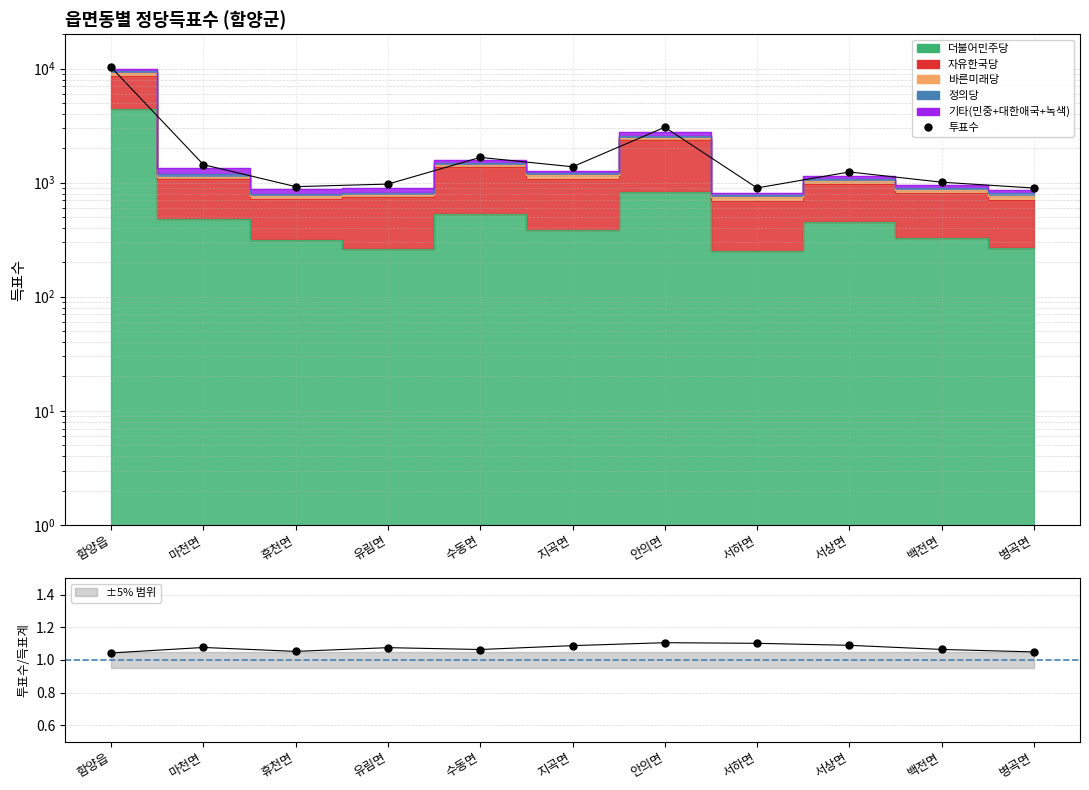

What is the maximum value shown in the chart?

10239